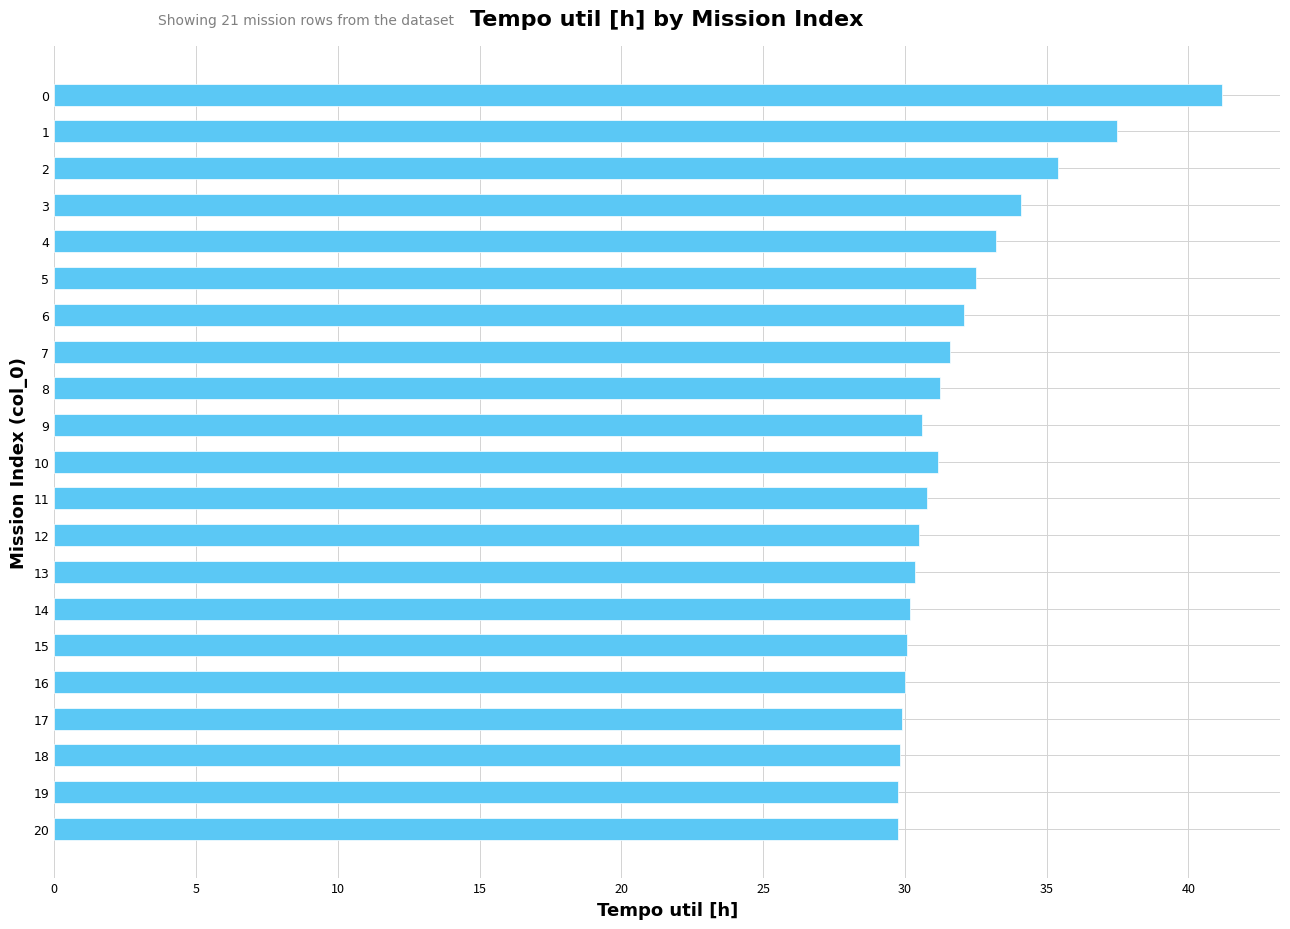

What is the value of the 17th bar from the top?

30.0